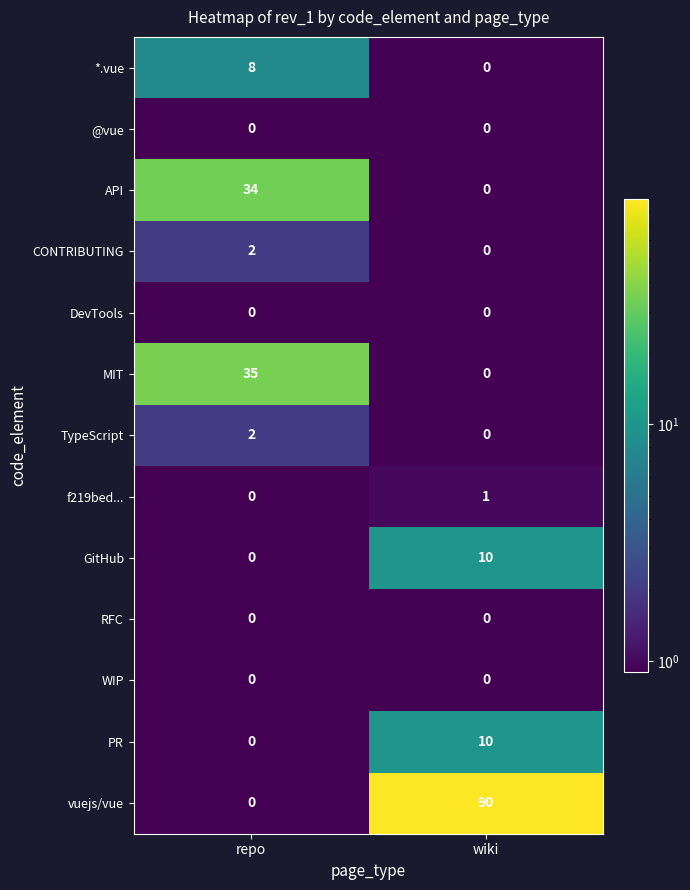

What is the highest value of the API series?

34